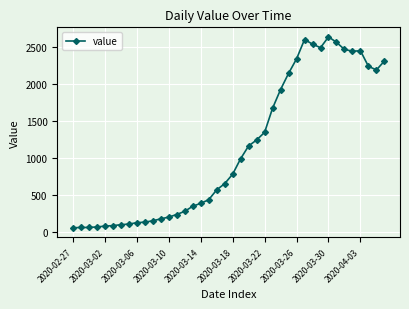

What is the maximum value shown in the chart?

2639